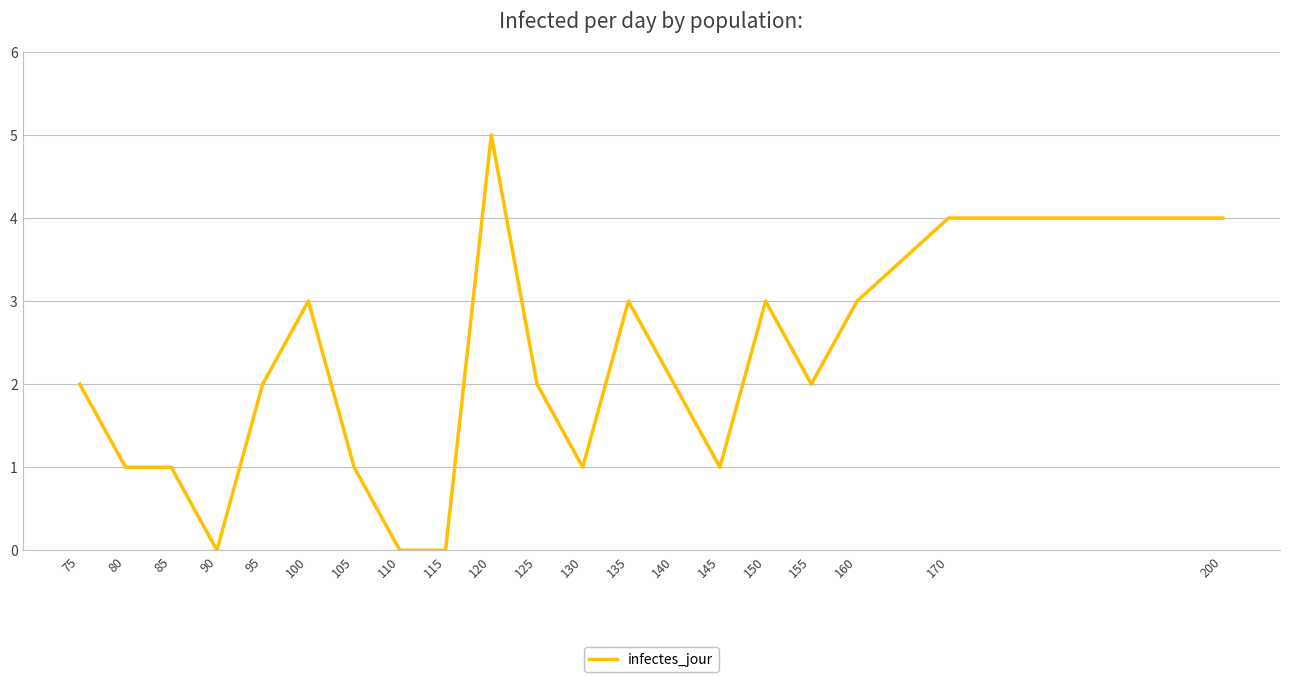

Between 85 and 155, which is larger?

155